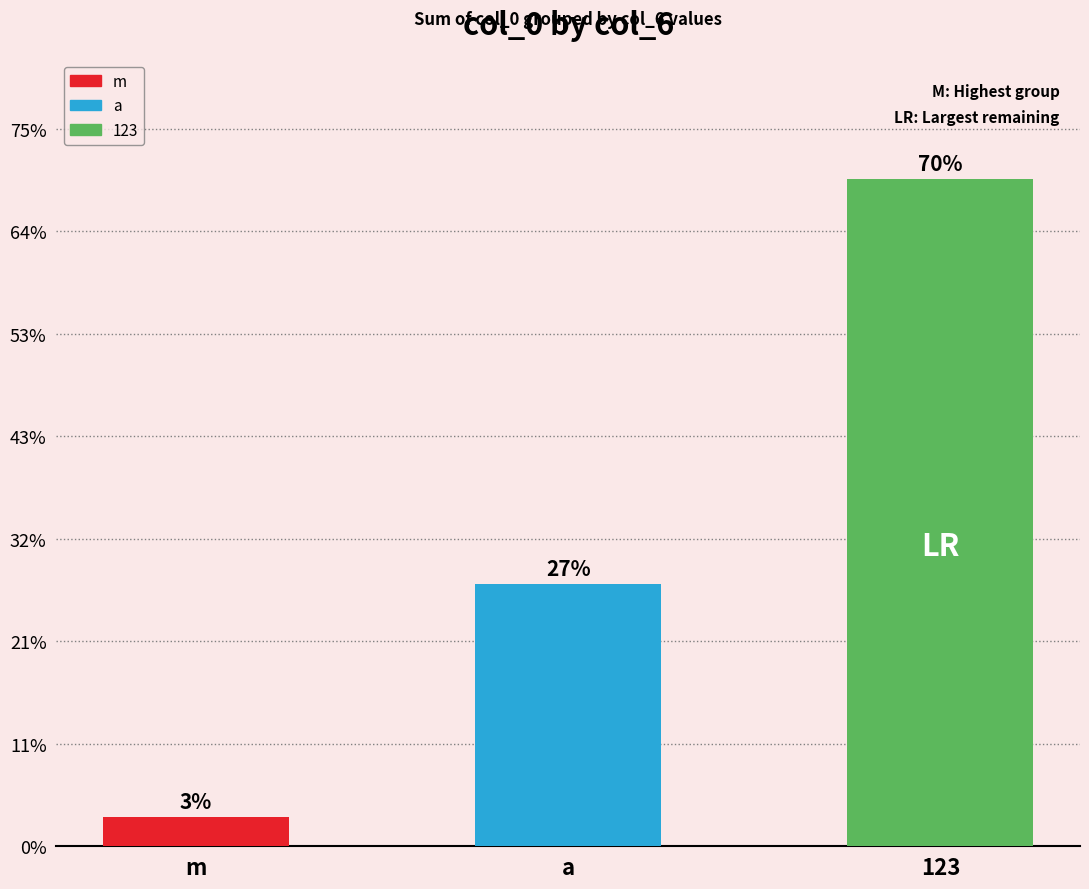

Where does the data first go above 639215143?

123